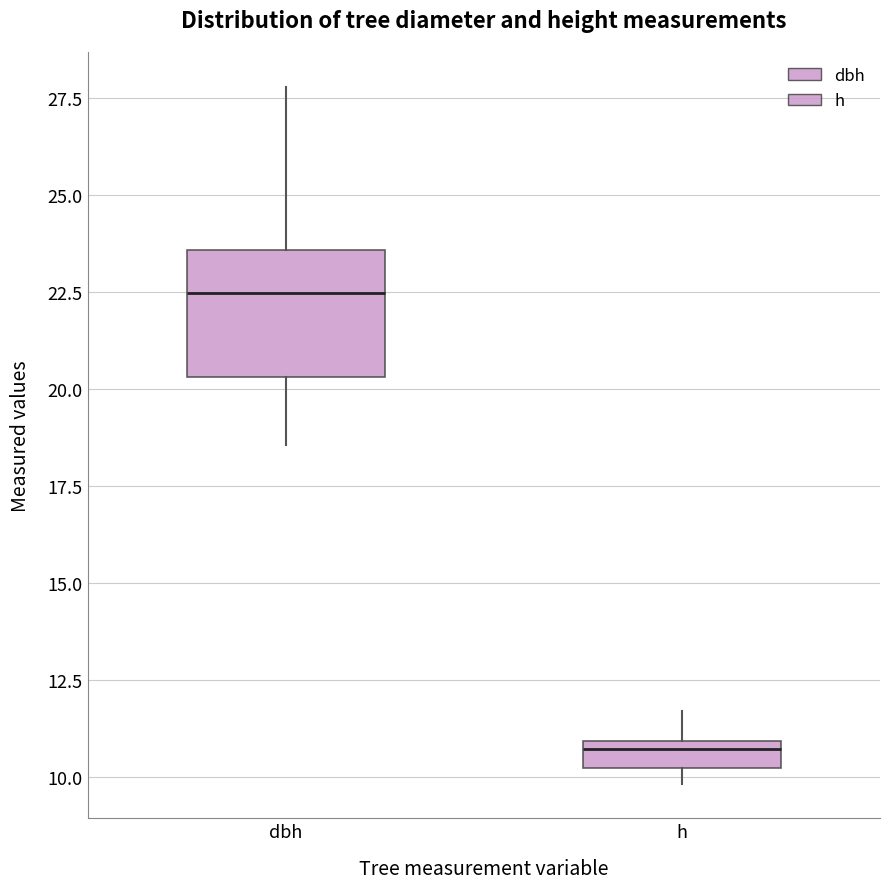

Which box is the tallest, from its lower edge to its upper edge?

dbh